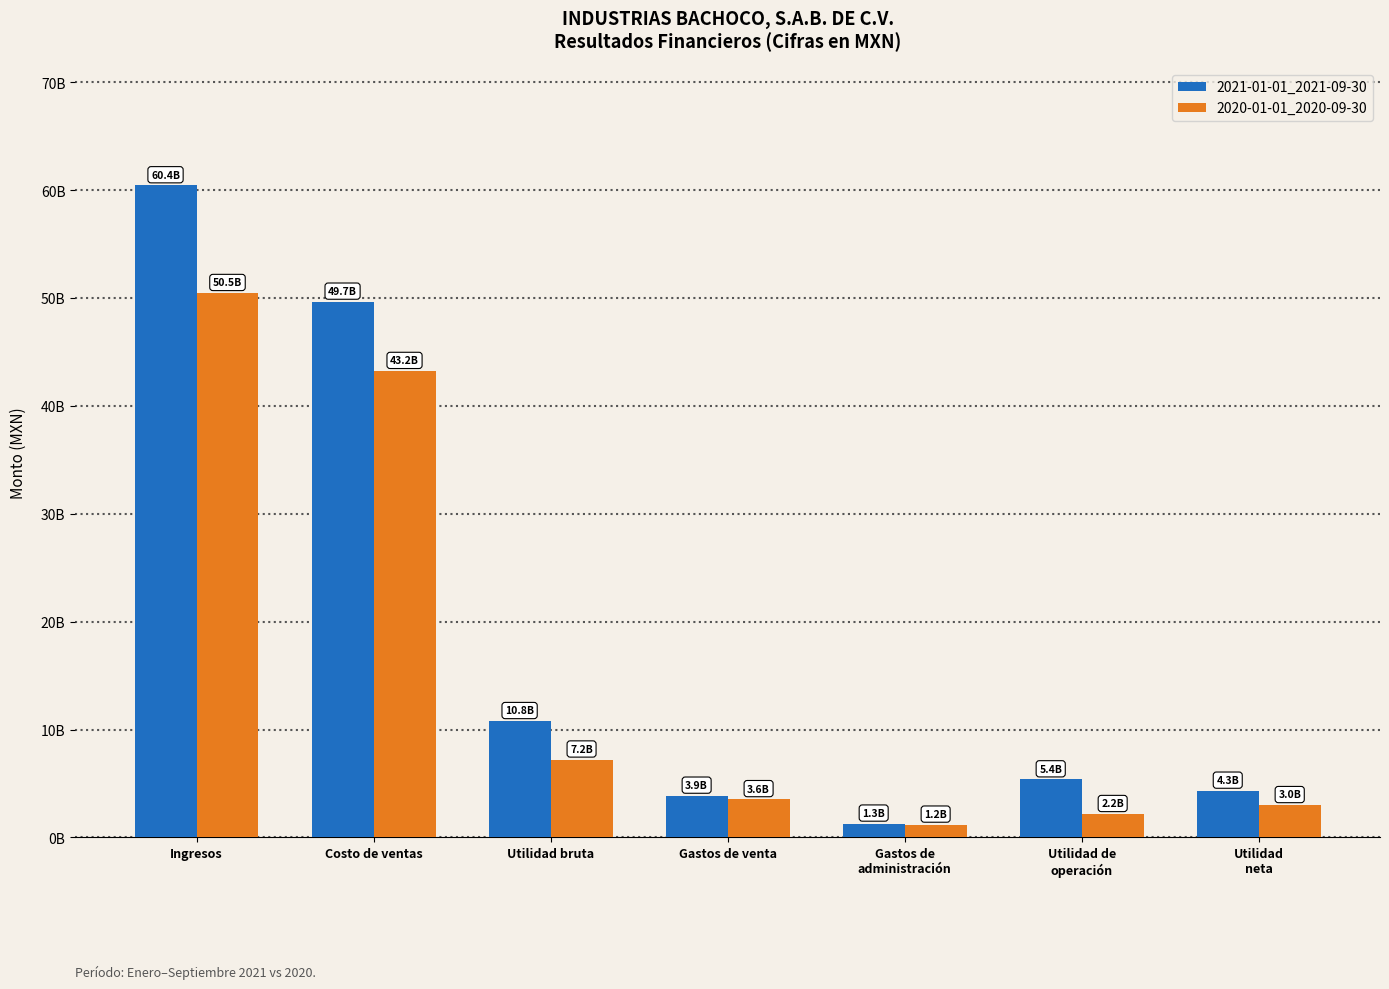

What are all the series names shown in the legend?

2021-01-01_2021-09-30, 2020-01-01_2020-09-30